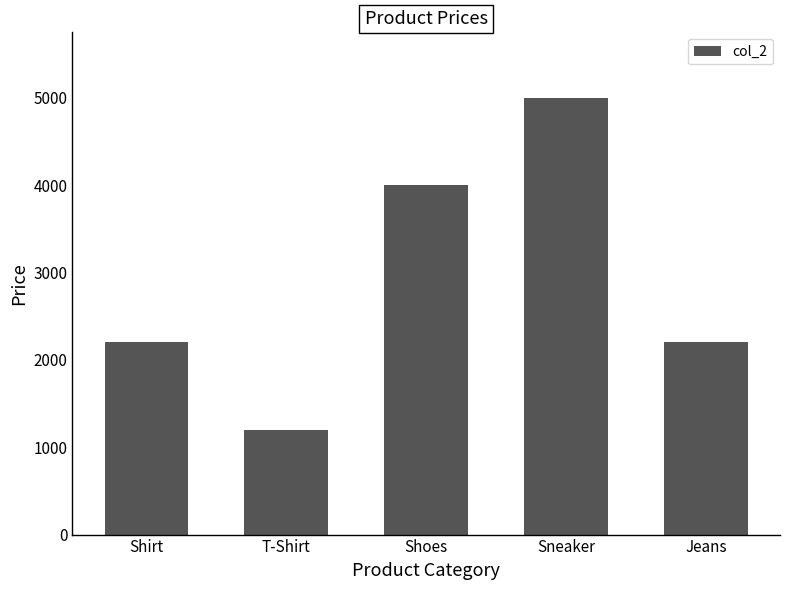

What is the value of the 2nd bar from the left?

1199